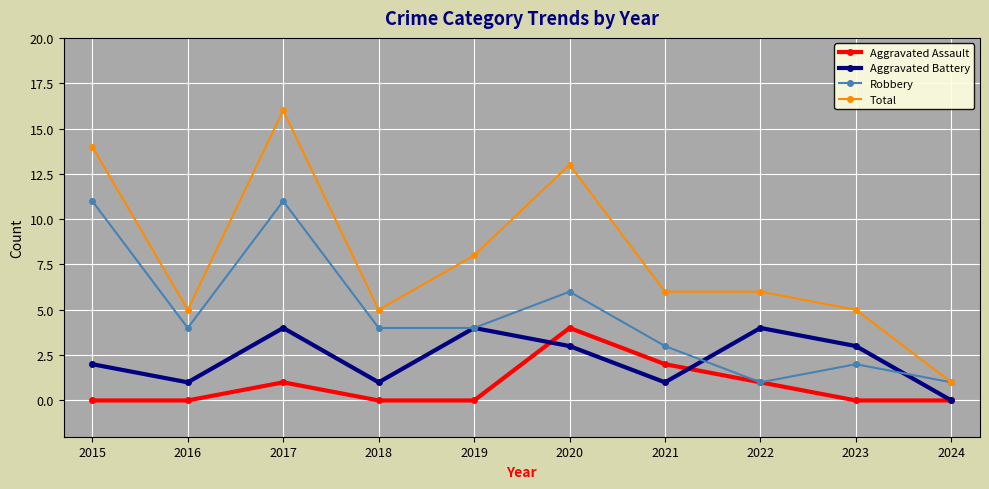

At which category is the sum across all series the highest?

2017